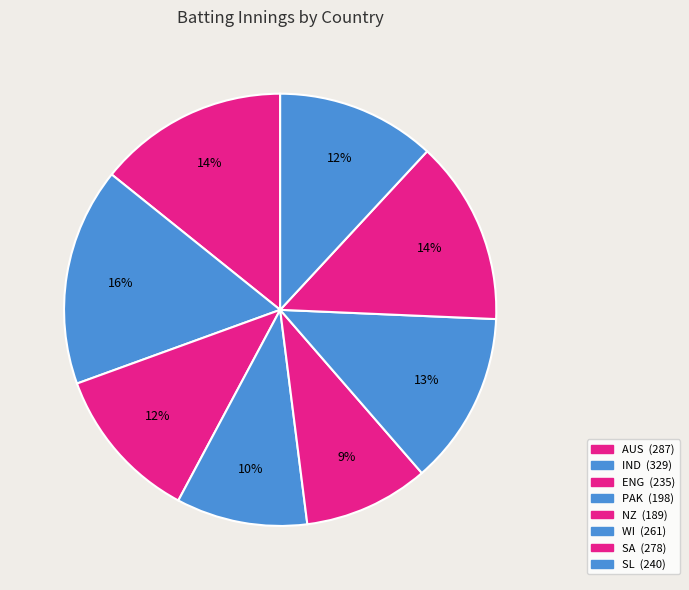

How many segments does this pie chart have?

8